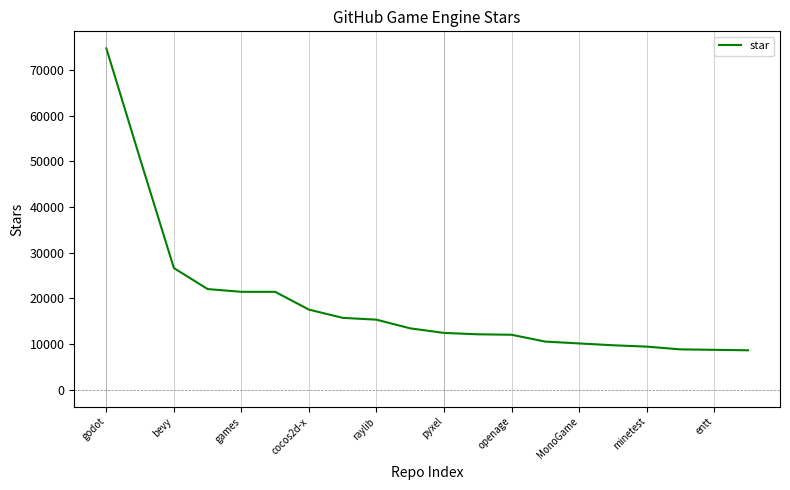

What is the difference between the maximum and minimum values?

66100